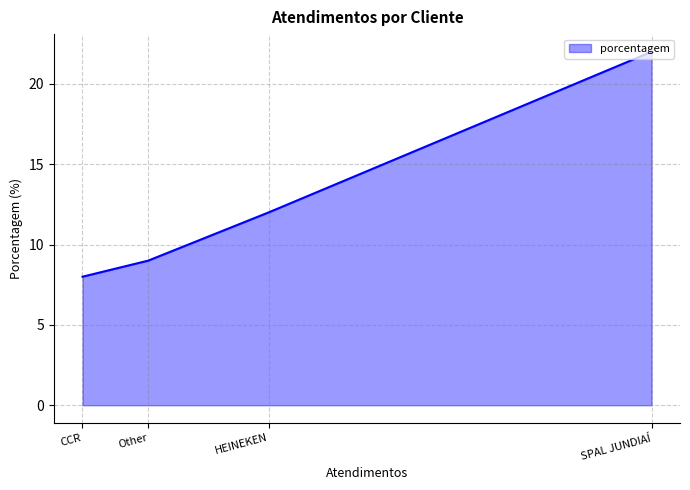

Rank the categories by value from lowest to highest.

CCR, Other, HEINEKEN, SPAL JUNDIAÍ